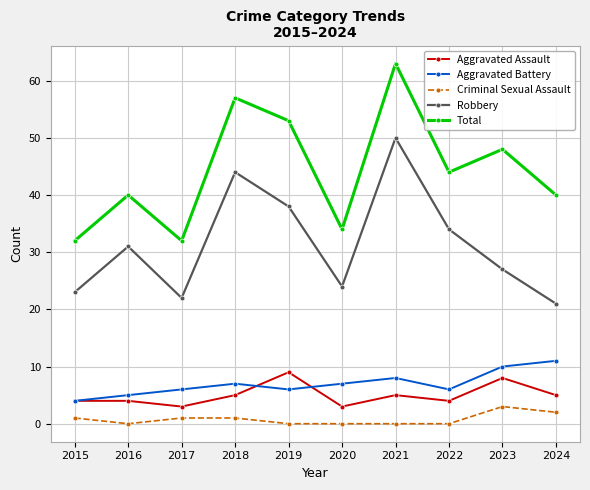

True or false: Total and Aggravated Battery intersect in this chart.

False